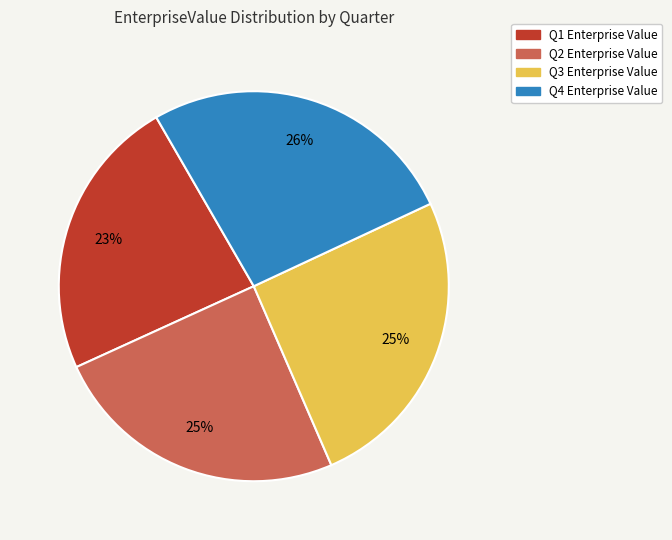

Count the number of slices in the pie.

4